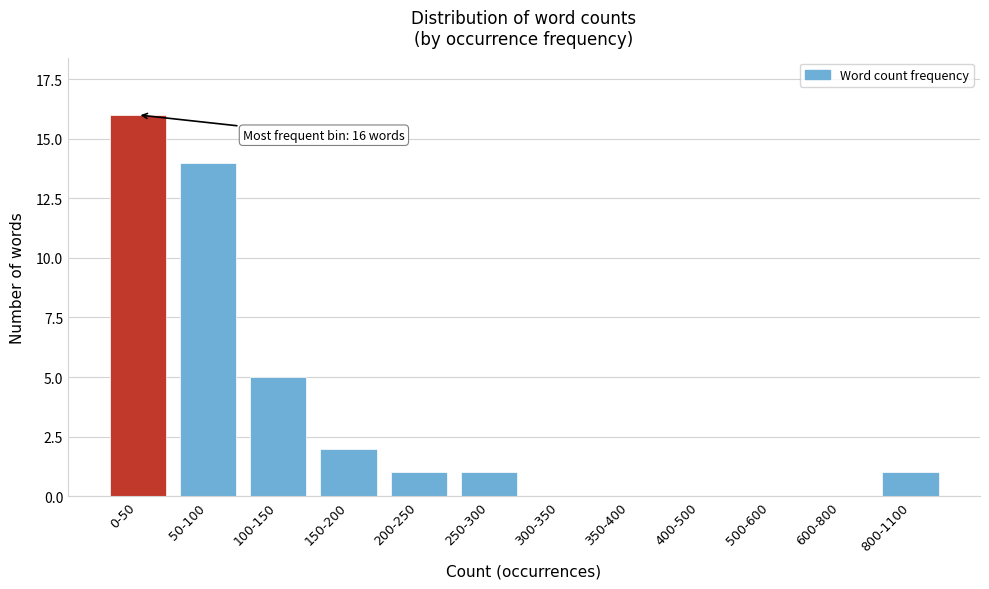

Reading left to right, extract all data points from this chart.

0-50=16	50-100=14	100-150=5	150-200=2	200-250=1	250-300=1	300-350=0	350-400=0	400-500=0	500-600=0	600-800=0	800-1100=1